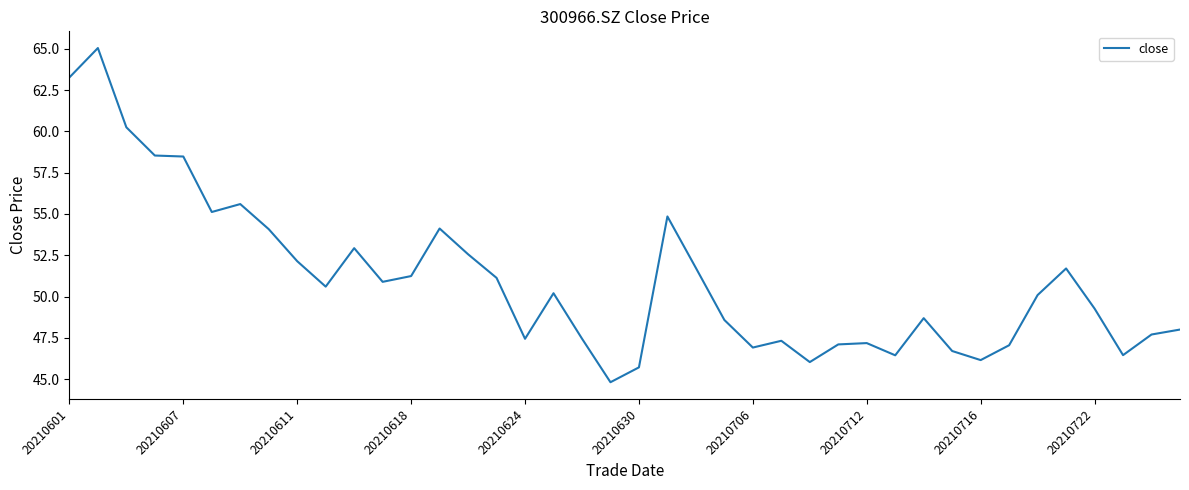

What is the difference between the maximum and minimum values?

20.2